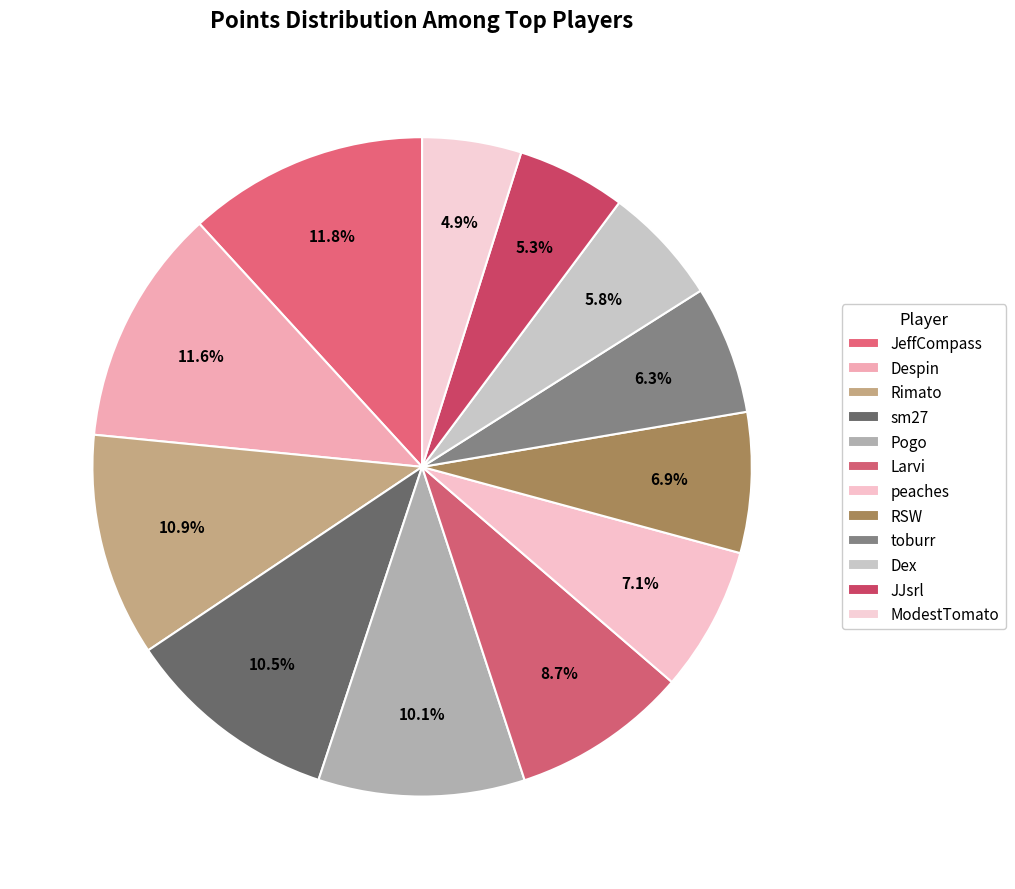

Count the number of slices in the pie.

12